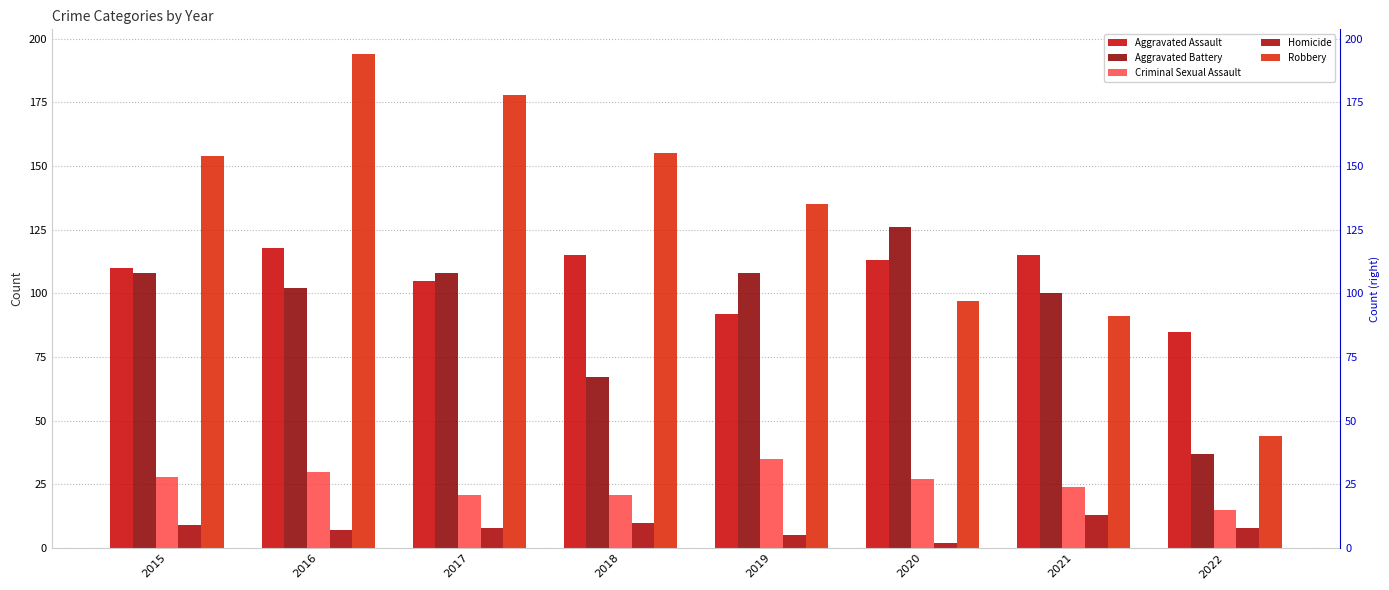

What is the minimum value for Aggravated Assault?

85